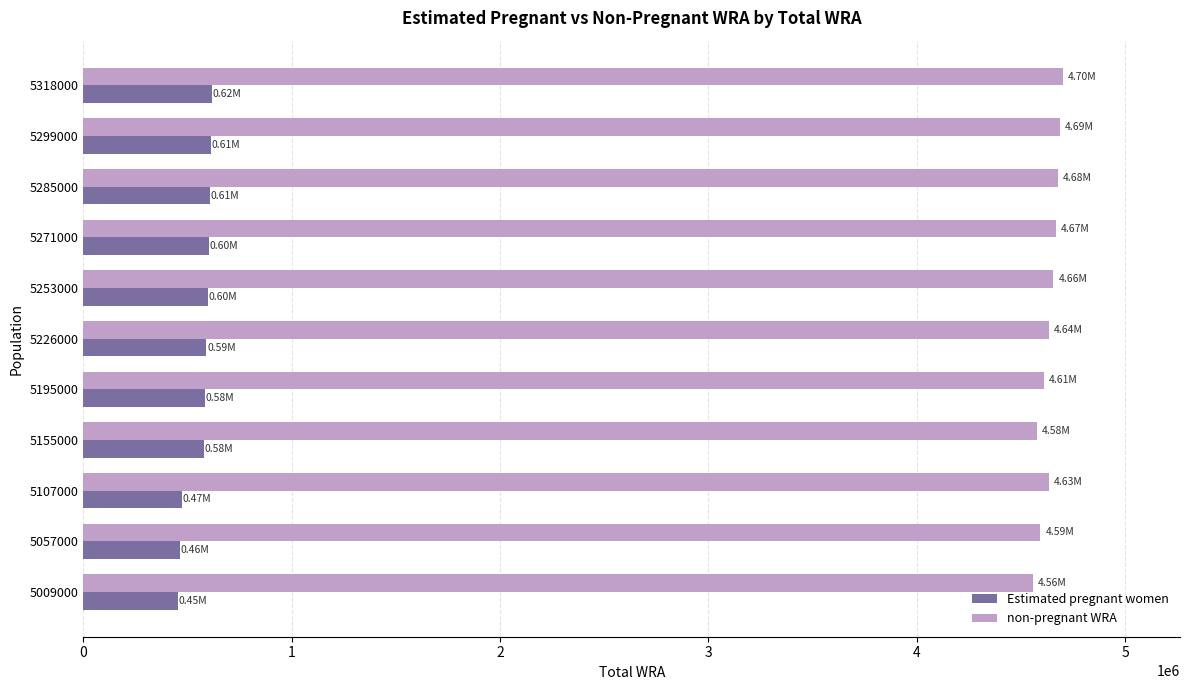

Rank the series by their average value, from lowest to highest.

Estimated pregnant women, non-pregnant WRA